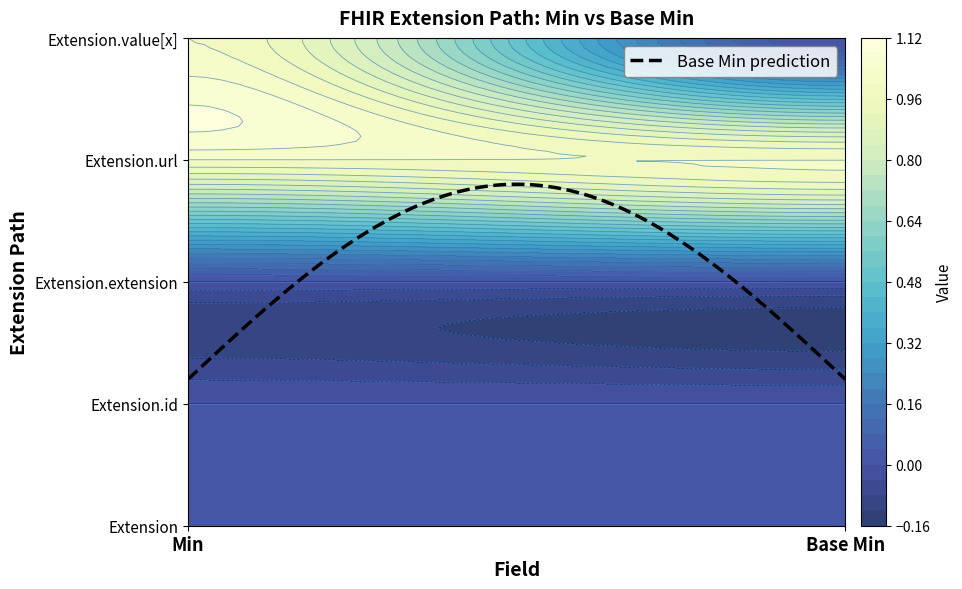

Reading left to right, list all the values displayed in this chart.

Extension: 0=0	1=0
Extension.id: 0=0	1=0
Extension.extension: 0=0	1=0
Extension.url: 0=1	1=1
Extension.value[x]: 0=1	1=0